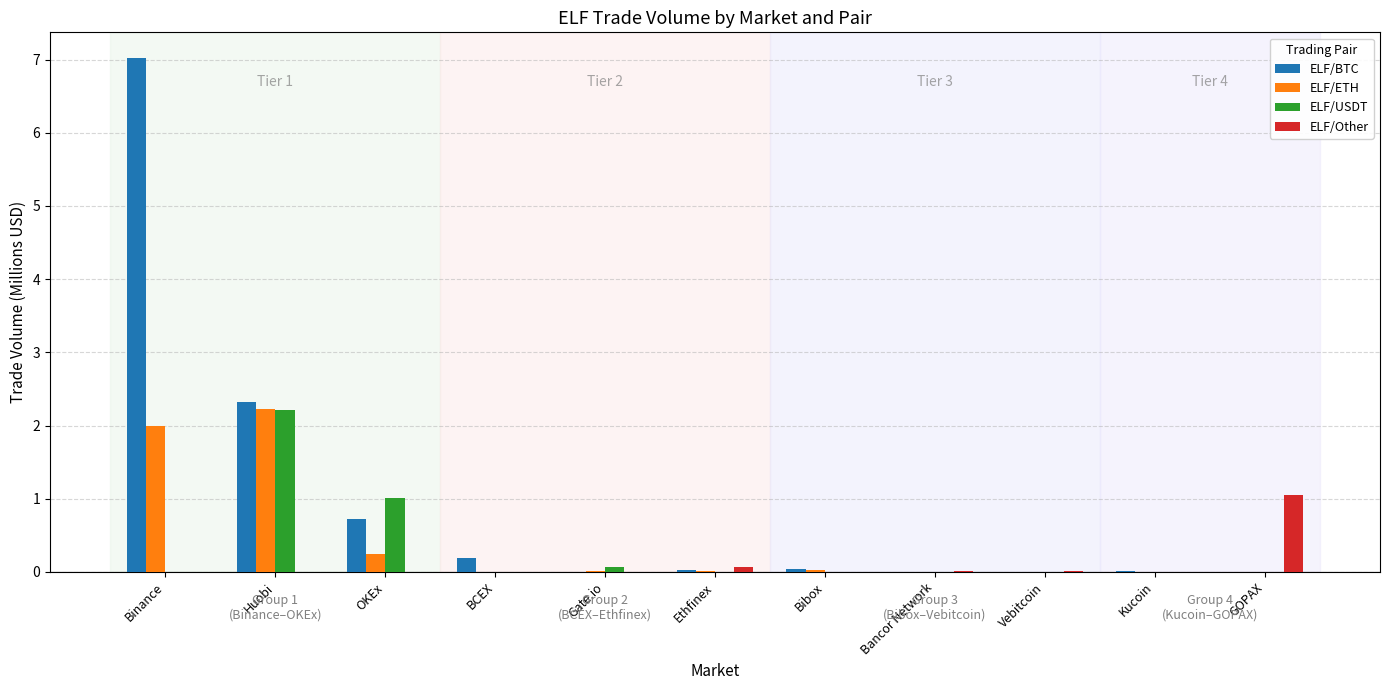

Is the value of ELF/USDT at GOPAX greater than the value of ELF/Other at GOPAX?

No